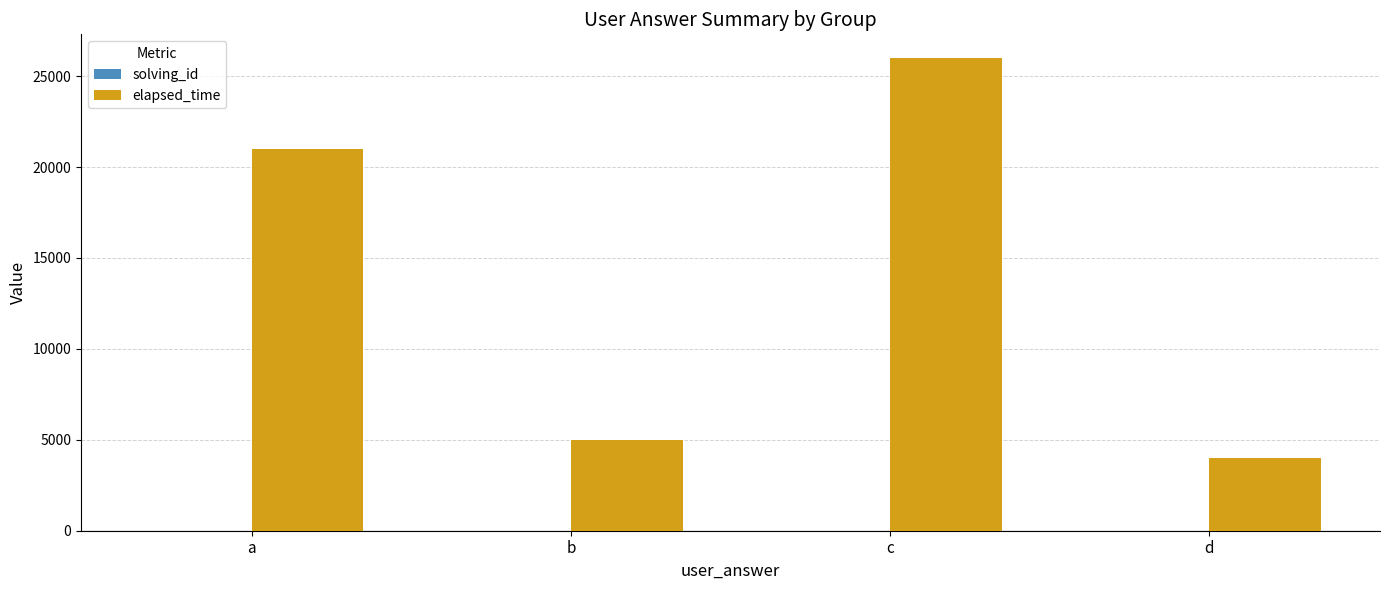

Which series has the largest total across all categories?

elapsed_time